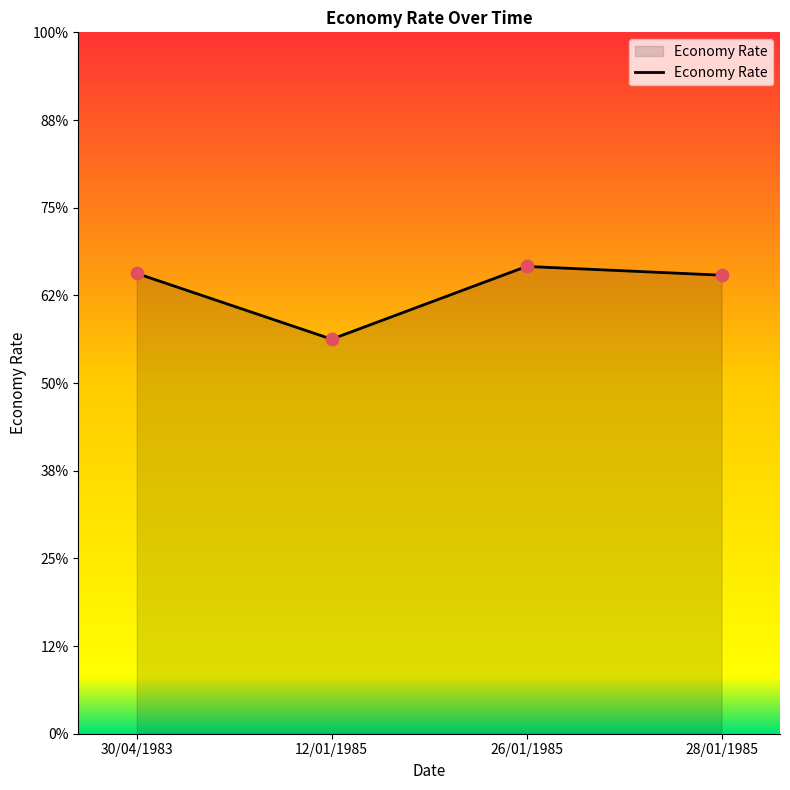

Which has a higher value, 12/01/1985 or 26/01/1985?

26/01/1985